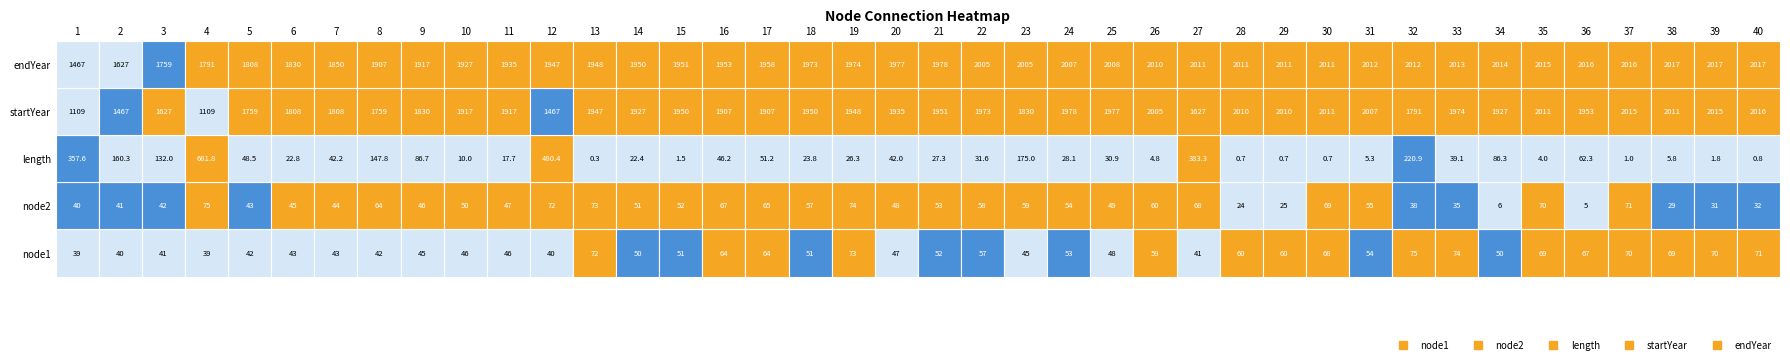

What is the difference between the second highest and second lowest values in the node2 series?

68.0